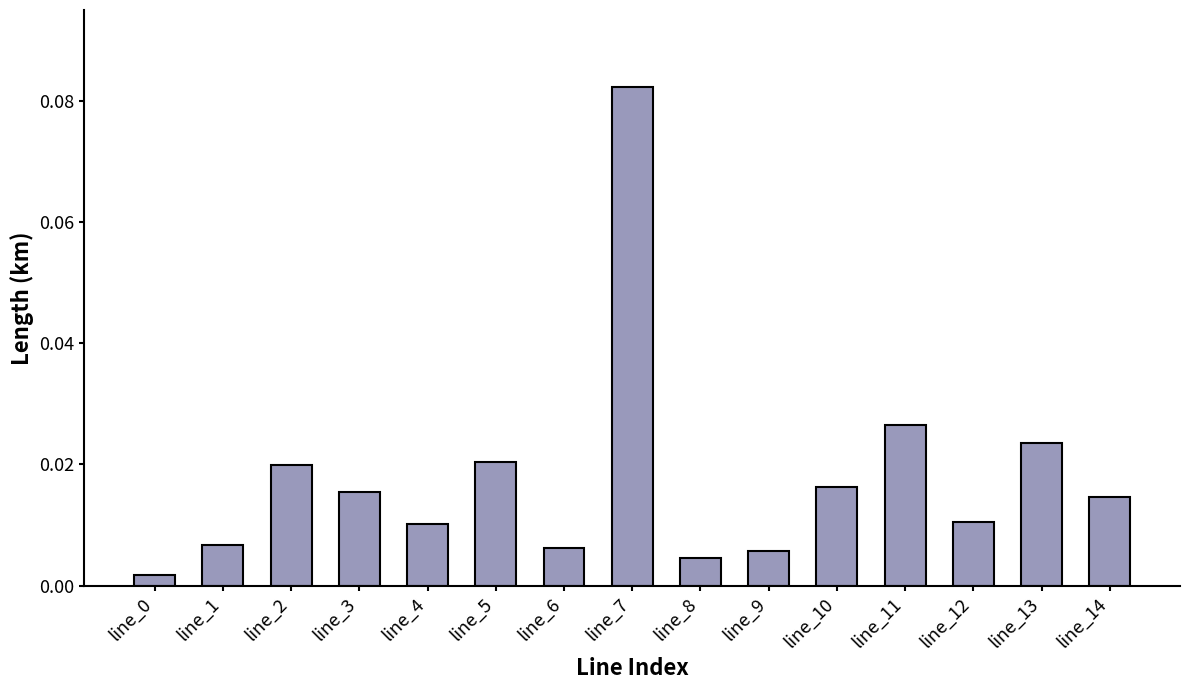

At which category does the chart reach its peak across all series?

line_7